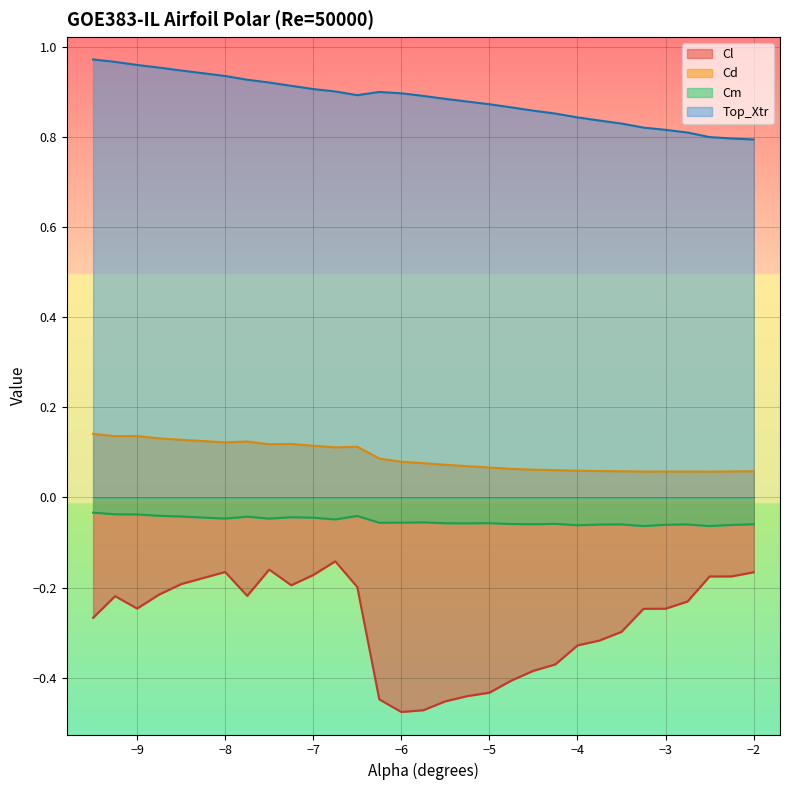

List the series in order of their peak value, lowest first.

Cl, Cm, Cd, Top_Xtr